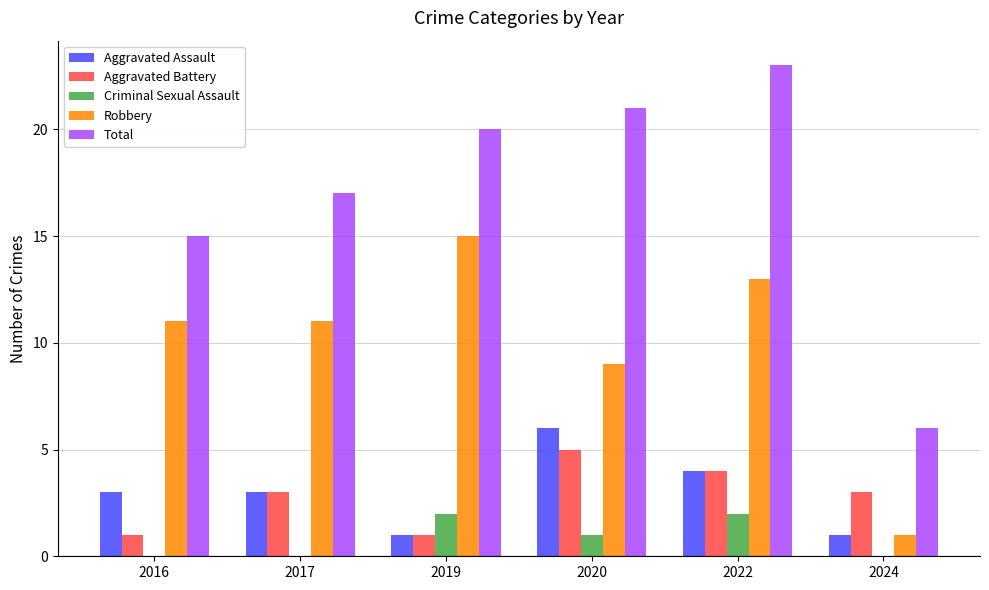

Between 2016 and 2020, which series saw the biggest shift?

Total